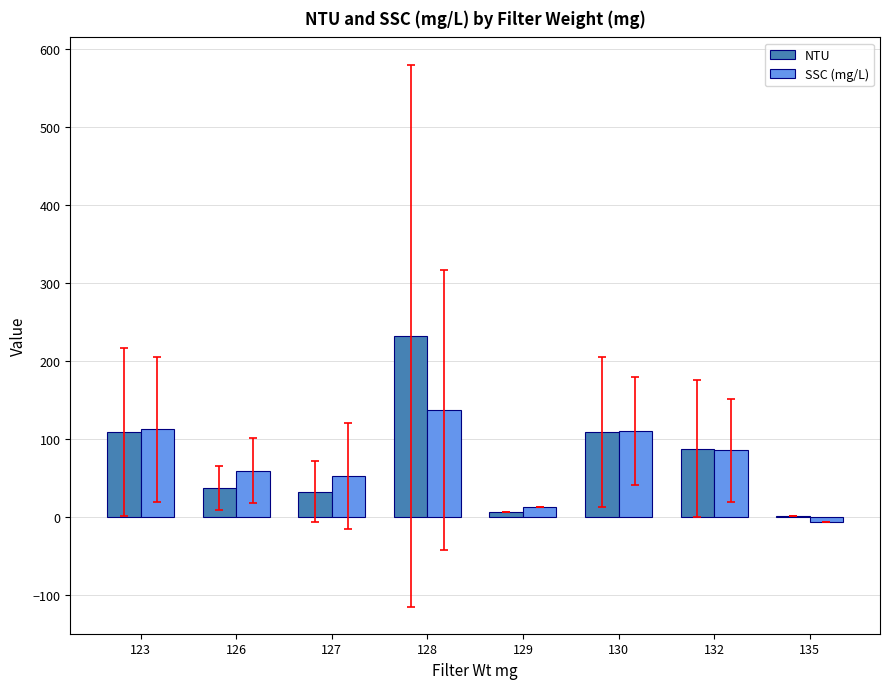

The SSC (mg/L) series shows -6.0 at 135. True or false?

True